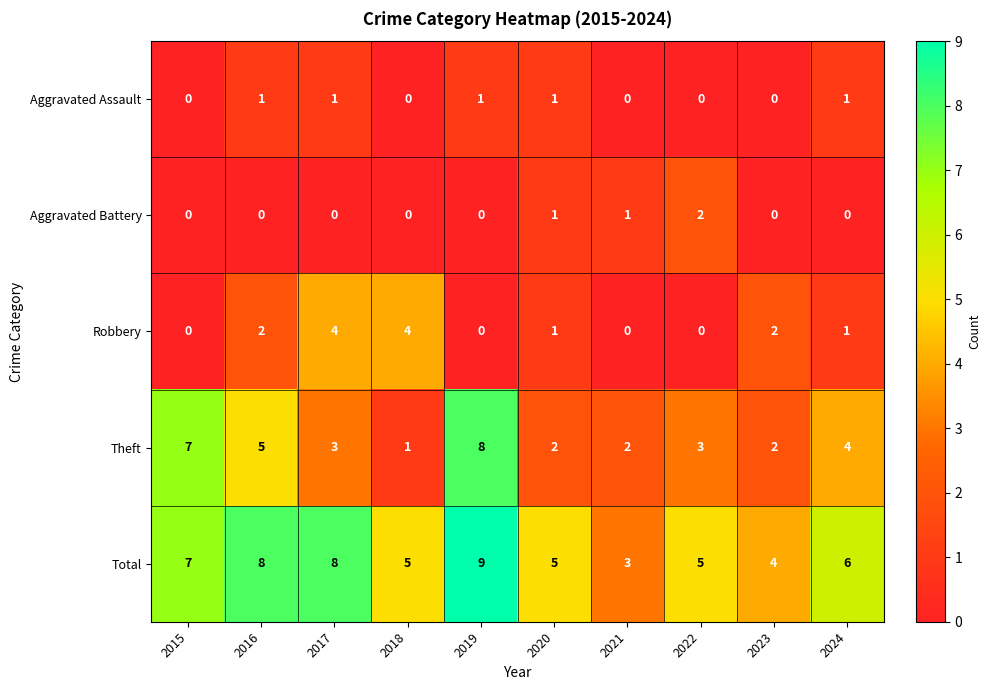

How many positive values does the Robbery series have?

6